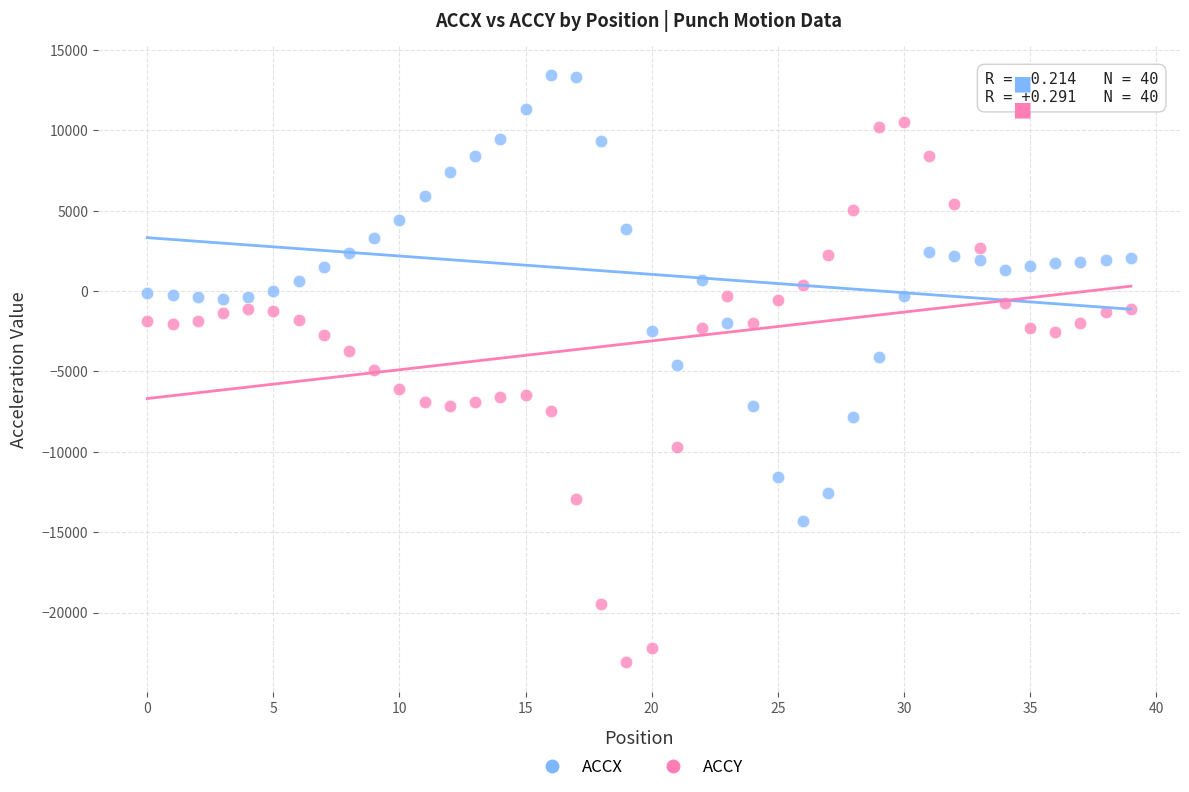

Which series has the widest spread of Y values?

ACCY